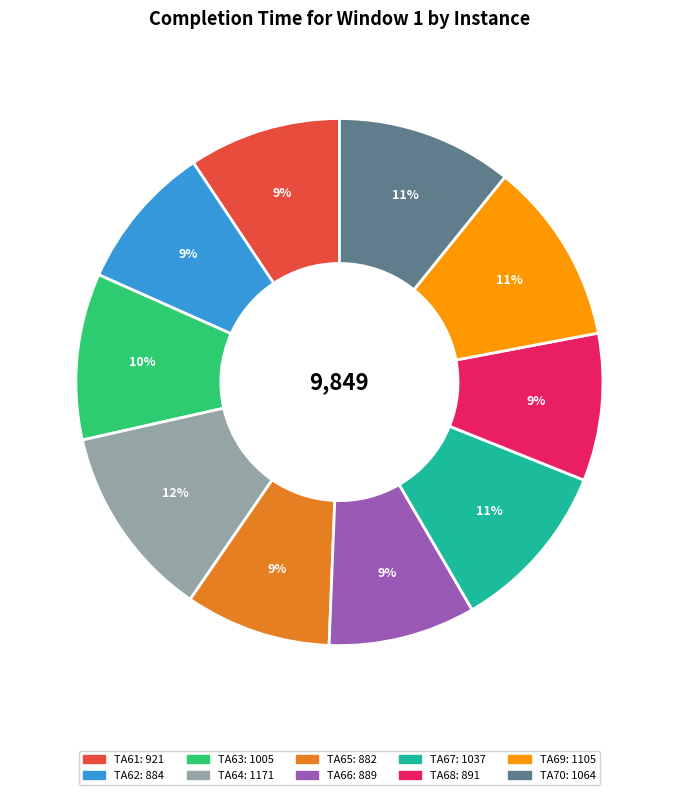

Is it true that TA62 is 9% of the pie?

True